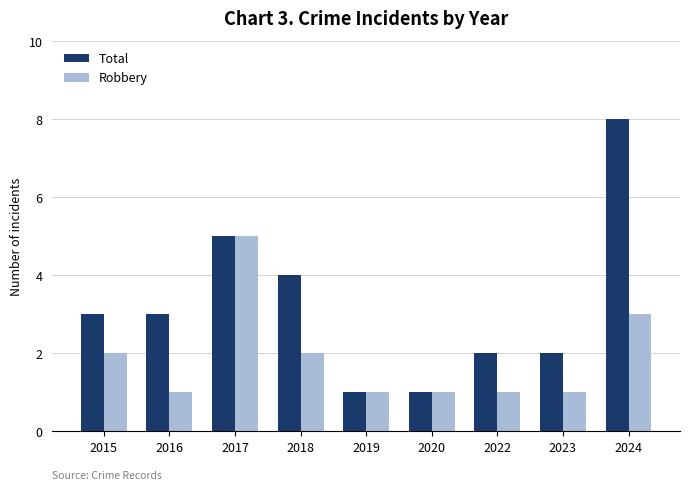

How many groups of bars are there?

9